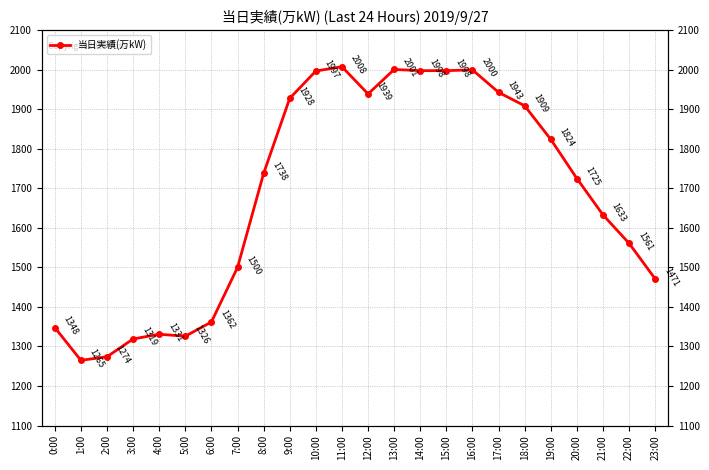

Which has a higher value, 17:00 or 14:00?

14:00